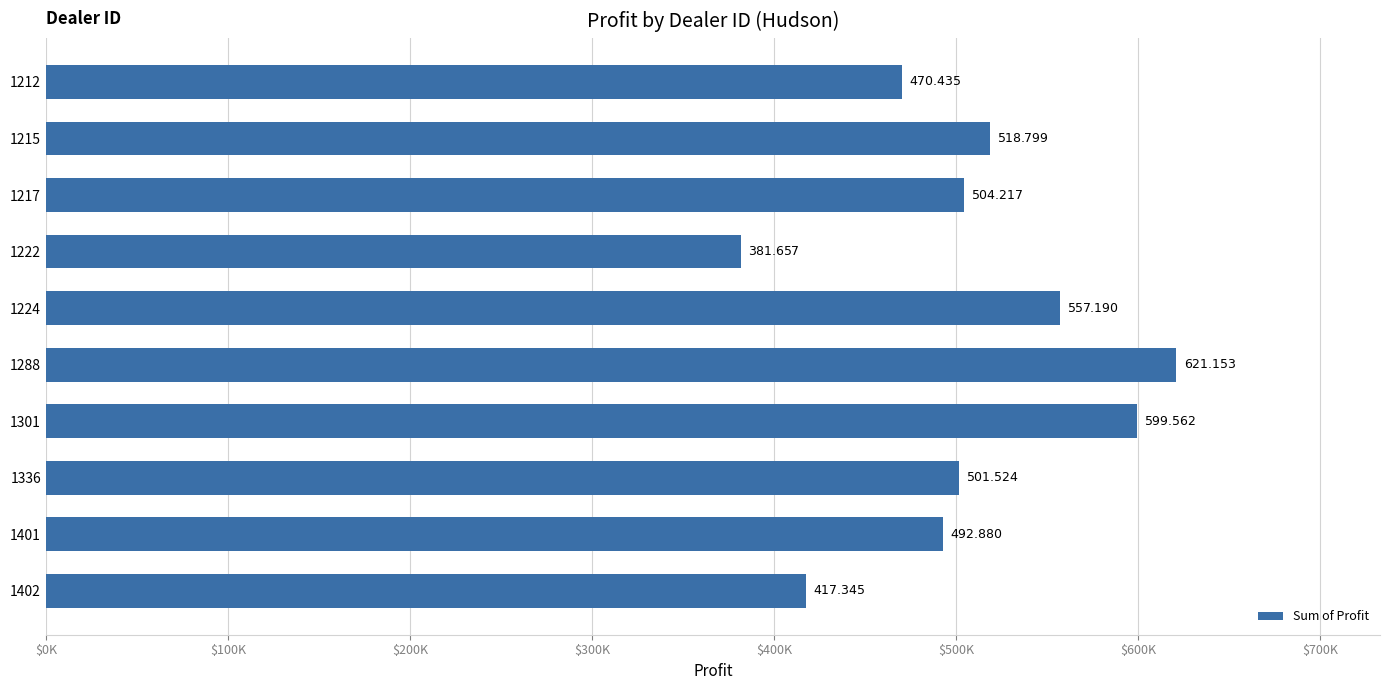

Count the number of categories in the chart.

10